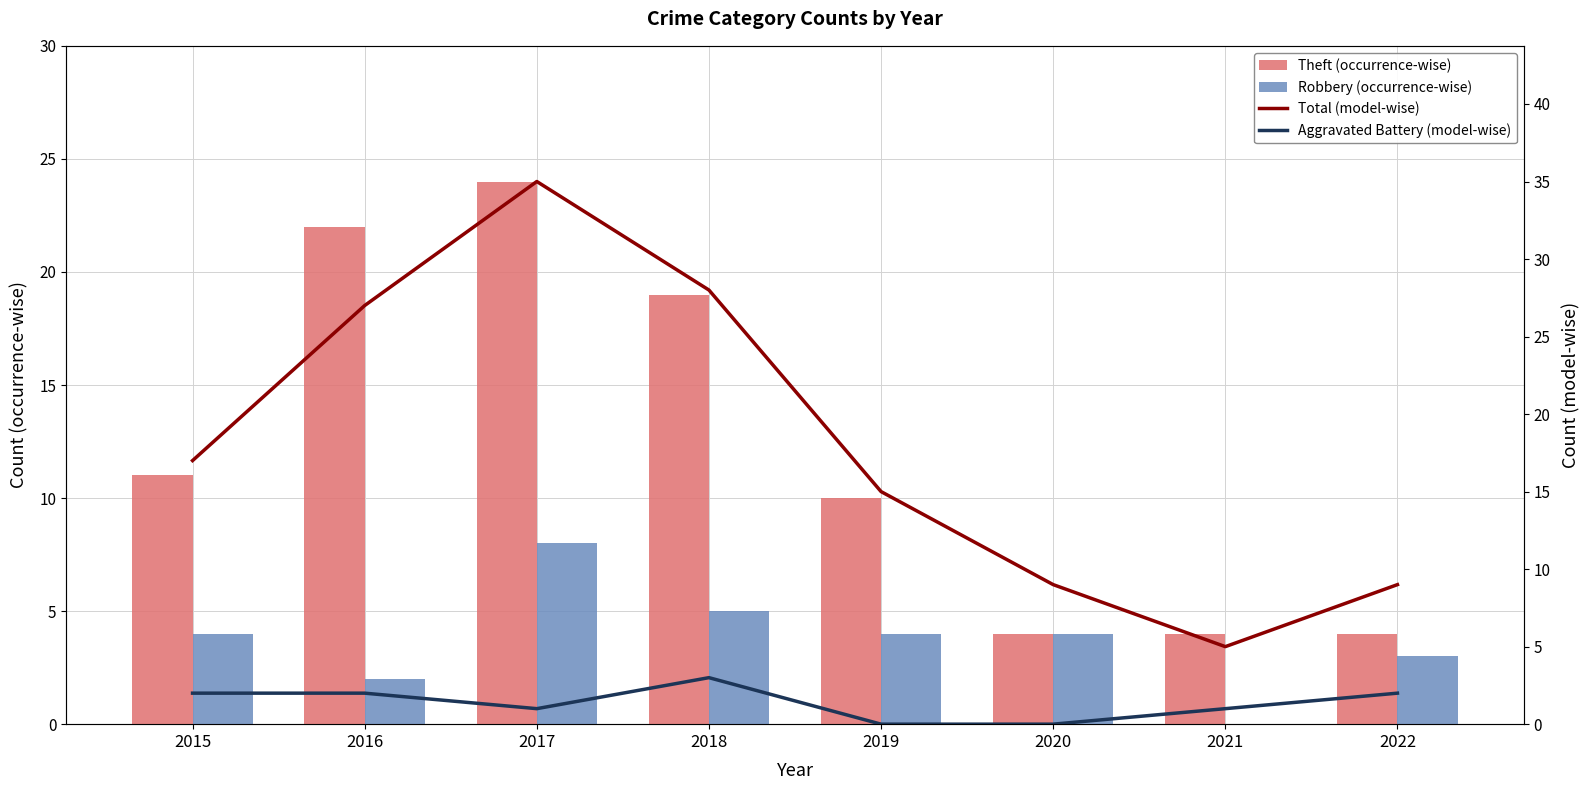

Which series has the largest total across all categories?

Total (model-wise)